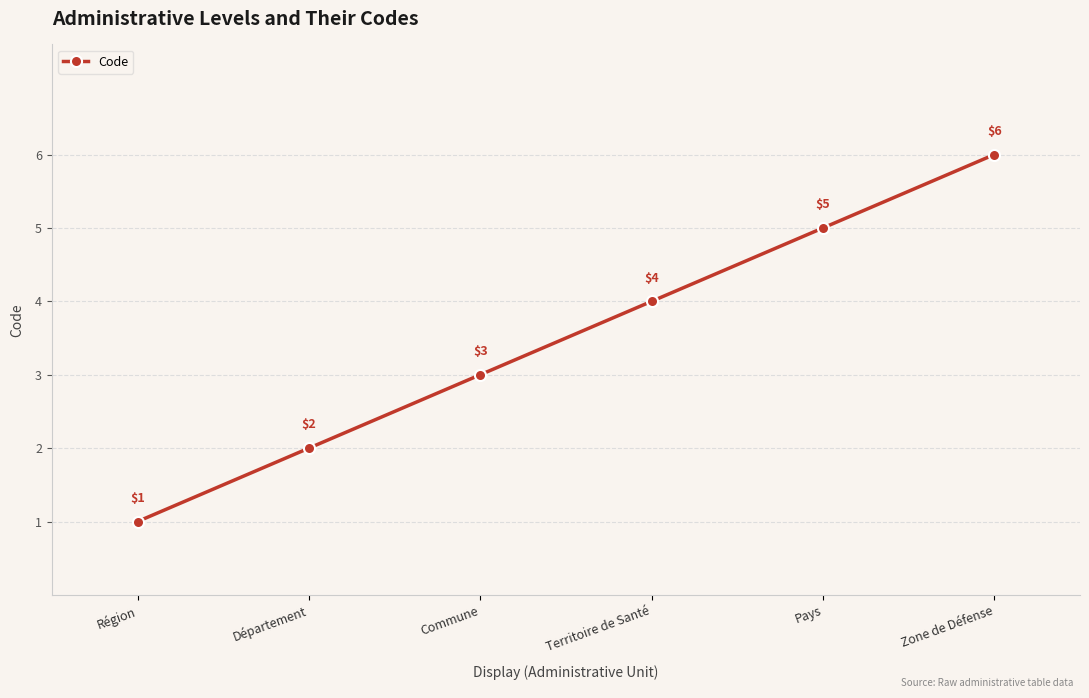

How many values are between 2 and 5?

4